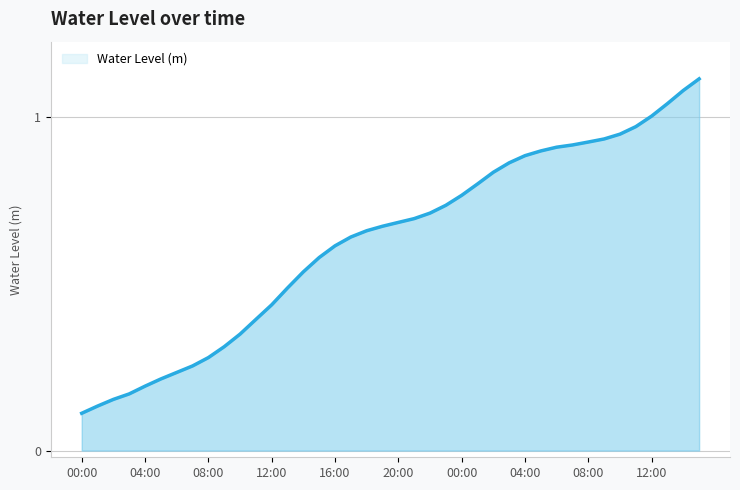

True or false: the data has more than 2 interior local peaks.

False